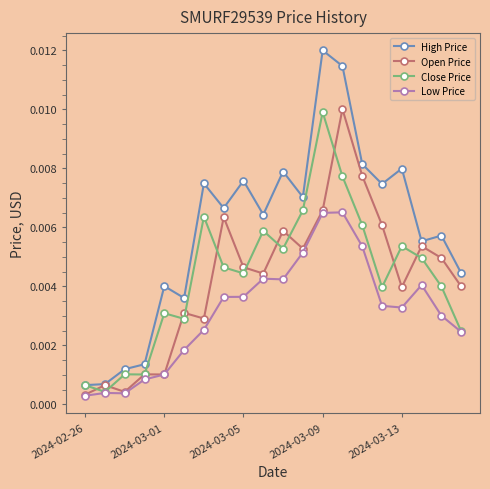

True or false: Low Price and High Price cross at least once.

False